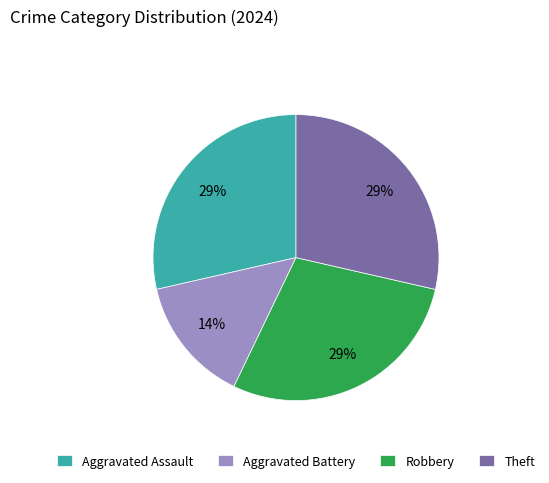

What percentage is the Aggravated Assault slice, to the nearest percent?

29%